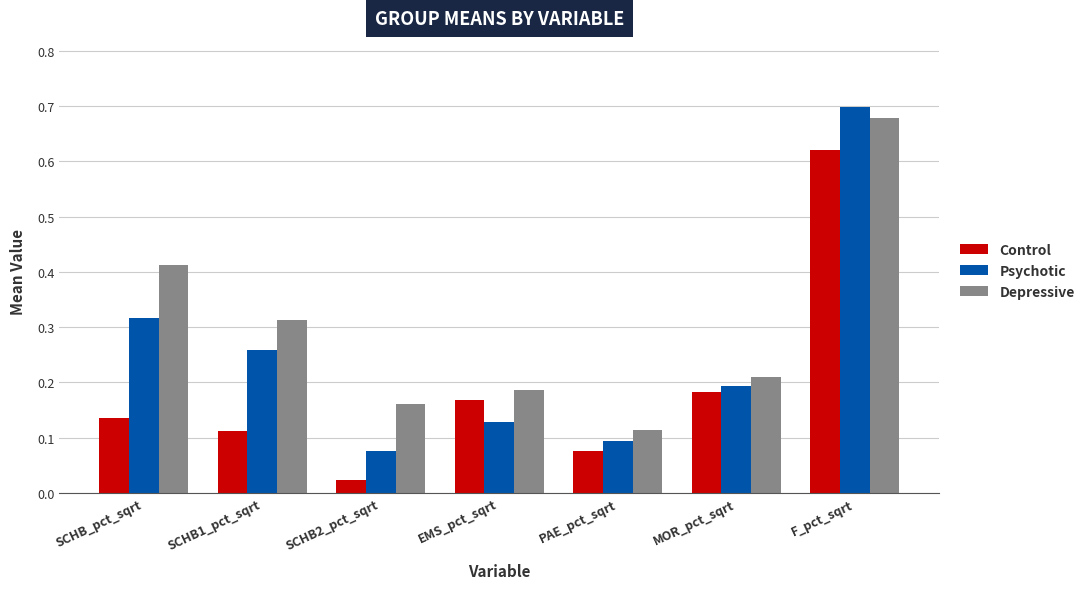

What is the label of the 6th bar from the right?

SCHB1_pct_sqrt